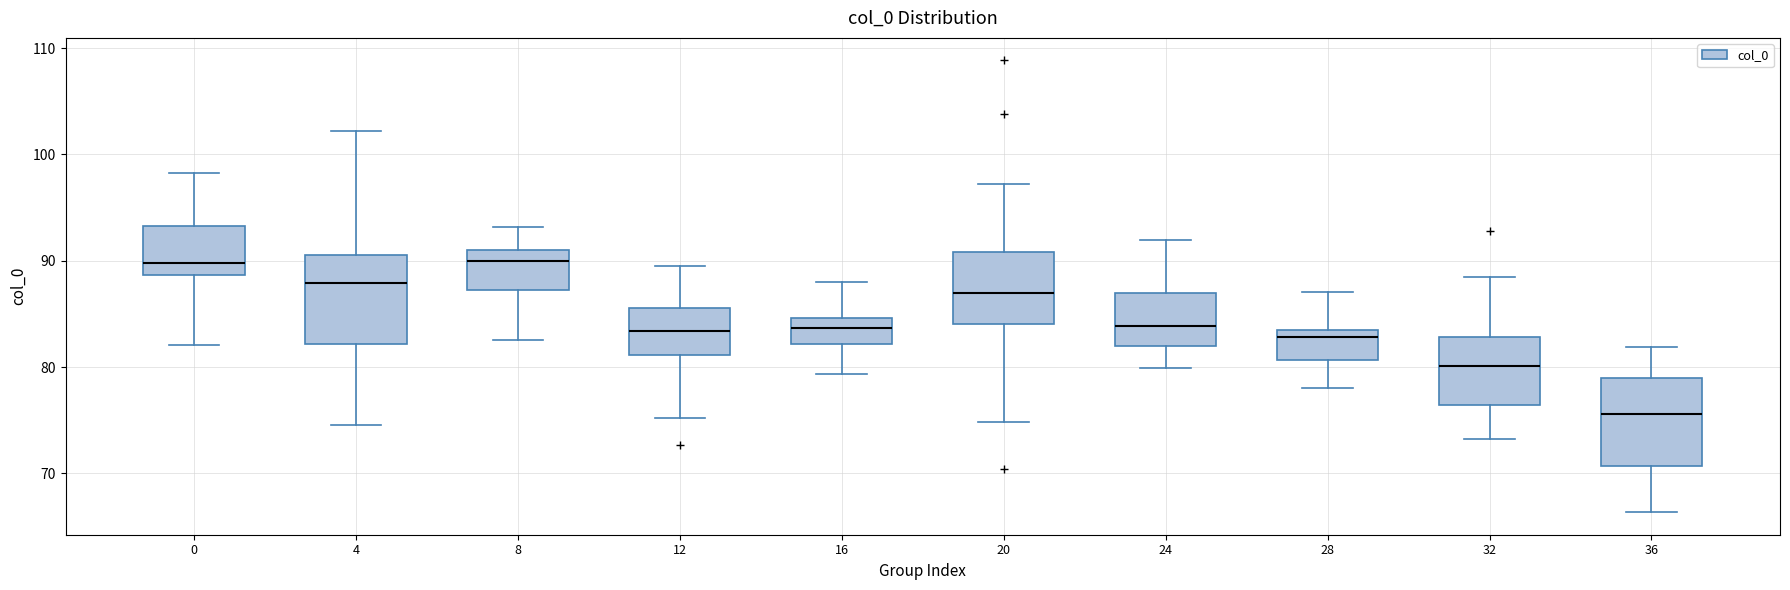

Where does the upper whisker of the box at x = 36 end on the y-axis? The values are not printed on the chart, so give them approximately, as read against the axis.

82